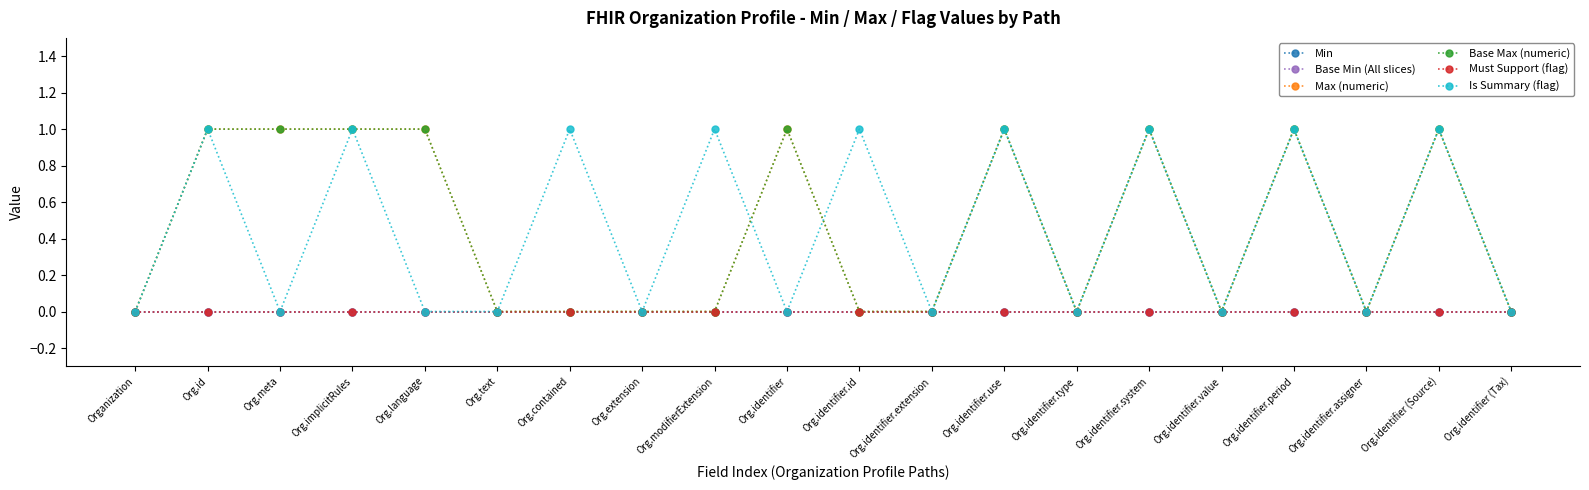

Rank the series by their maximum value, from lowest to highest.

Min, Base Min (All slices), Must Support (flag), Max (numeric), Base Max (numeric), Is Summary (flag)